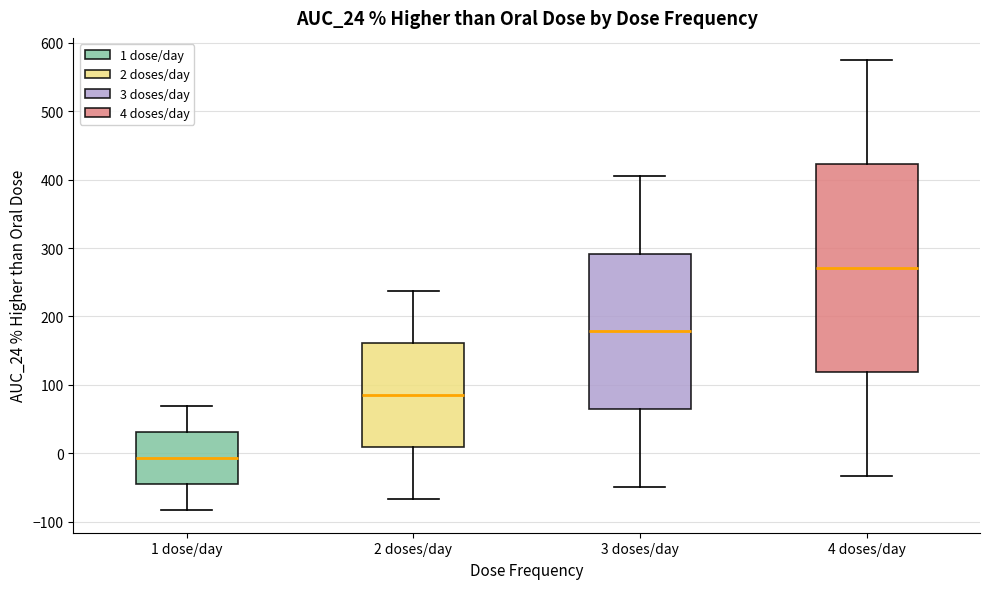

Which box has the highest median line?

4 doses/day